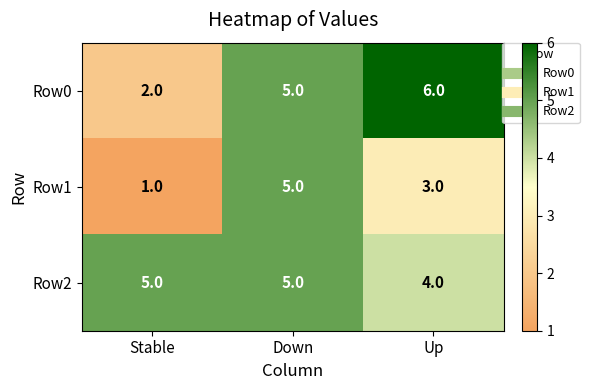

List the series in order of their overall mean, highest first.

Row2, Row0, Row1